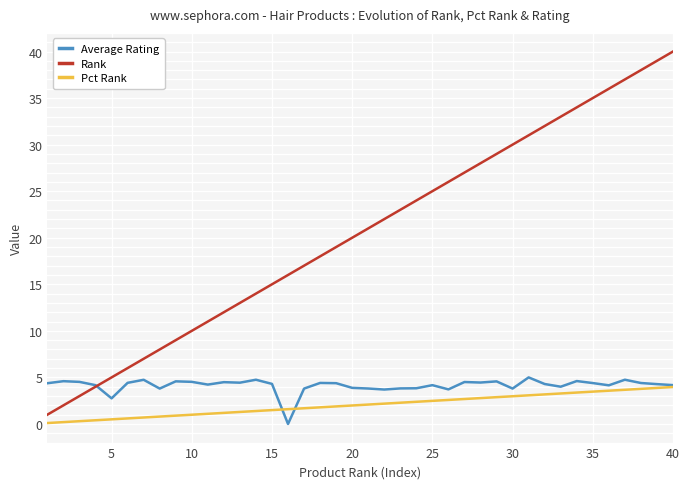

How many lines are shown in the chart?

3